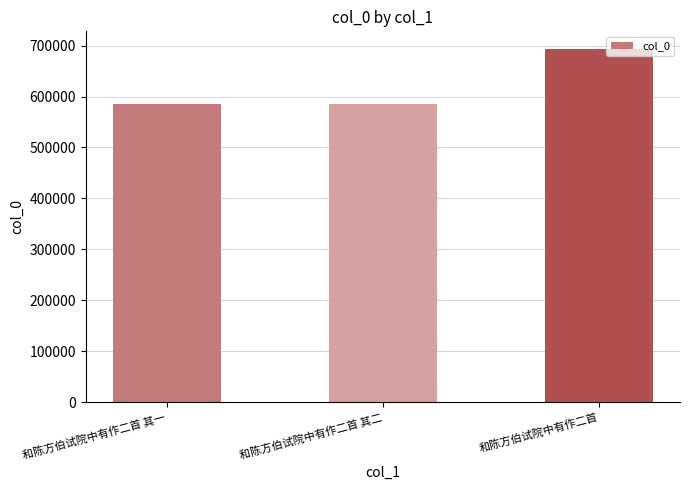

Is it true that the value at 和陈方伯试院中有作二首 其一 is 382344?

False